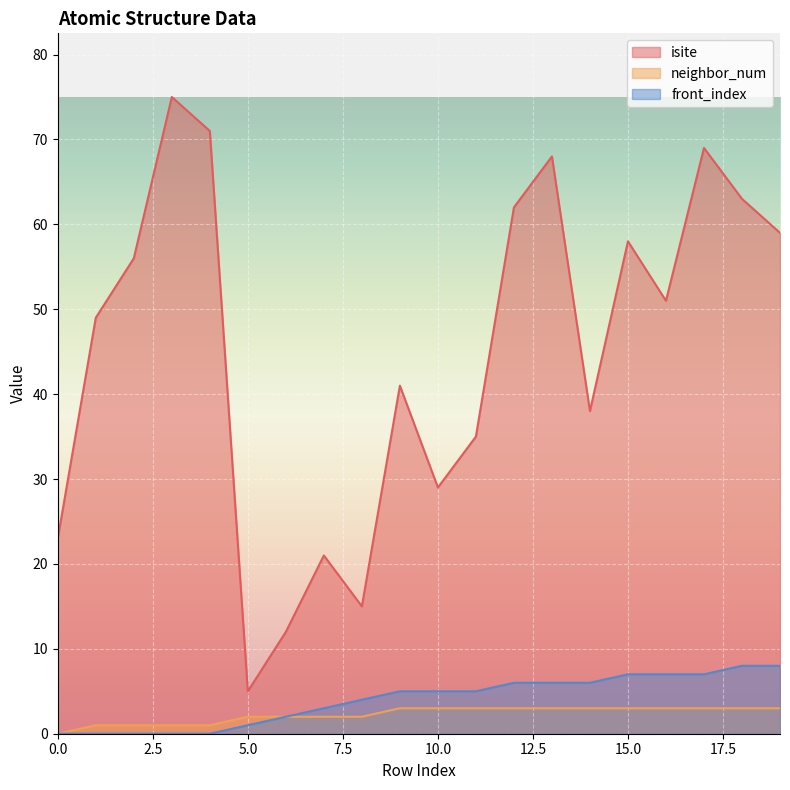

Between 10 and 19, which series saw the biggest shift?

isite